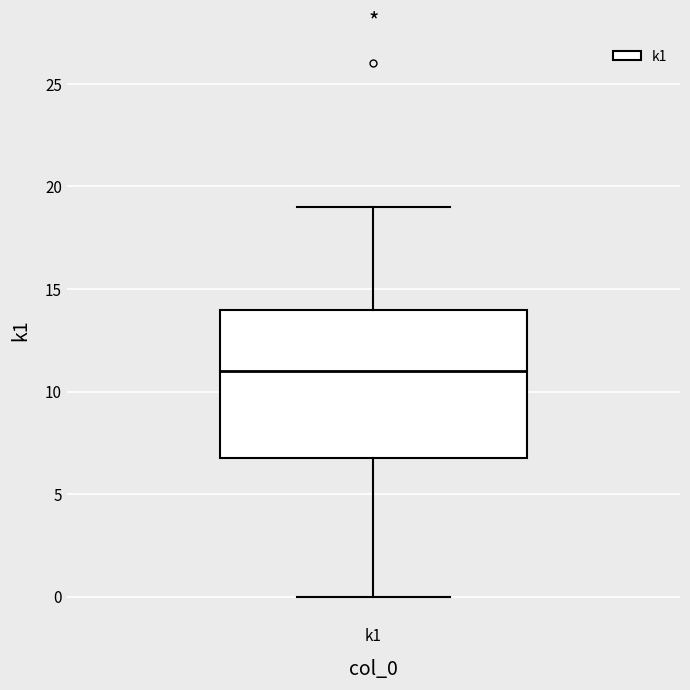

Read this box plot against the y-axis: the position of the median line, the range covered by the box, and the ends of both whiskers. The values are not printed on the chart, so give them approximately, as read against the axis.

median 11, box 7 to 14, whiskers 0 to 19